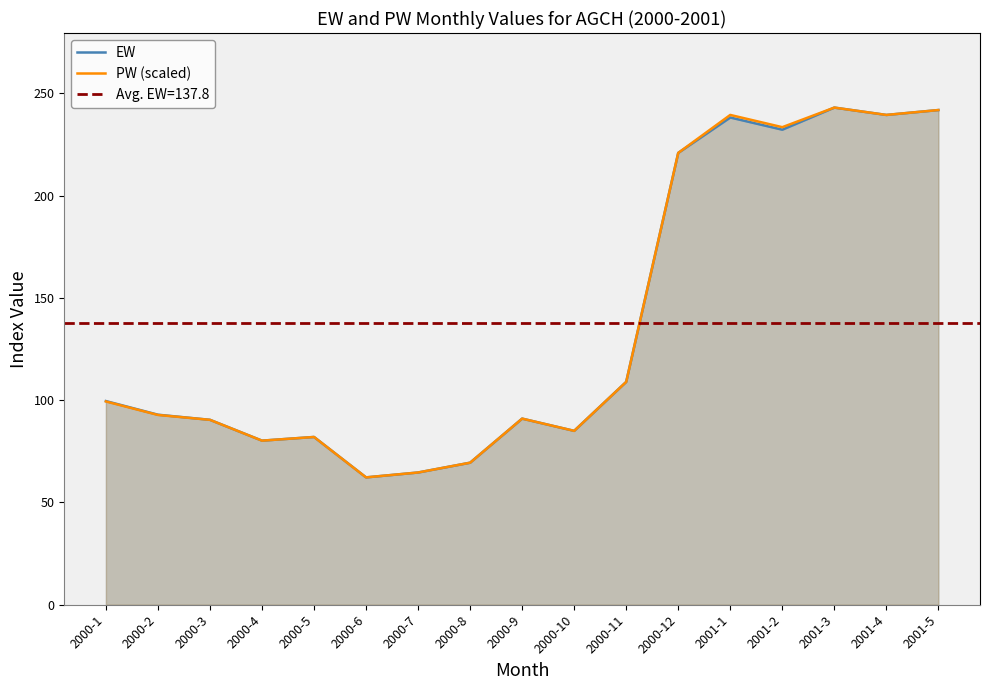

What are all the series names shown in the legend?

EW, PW (scaled)